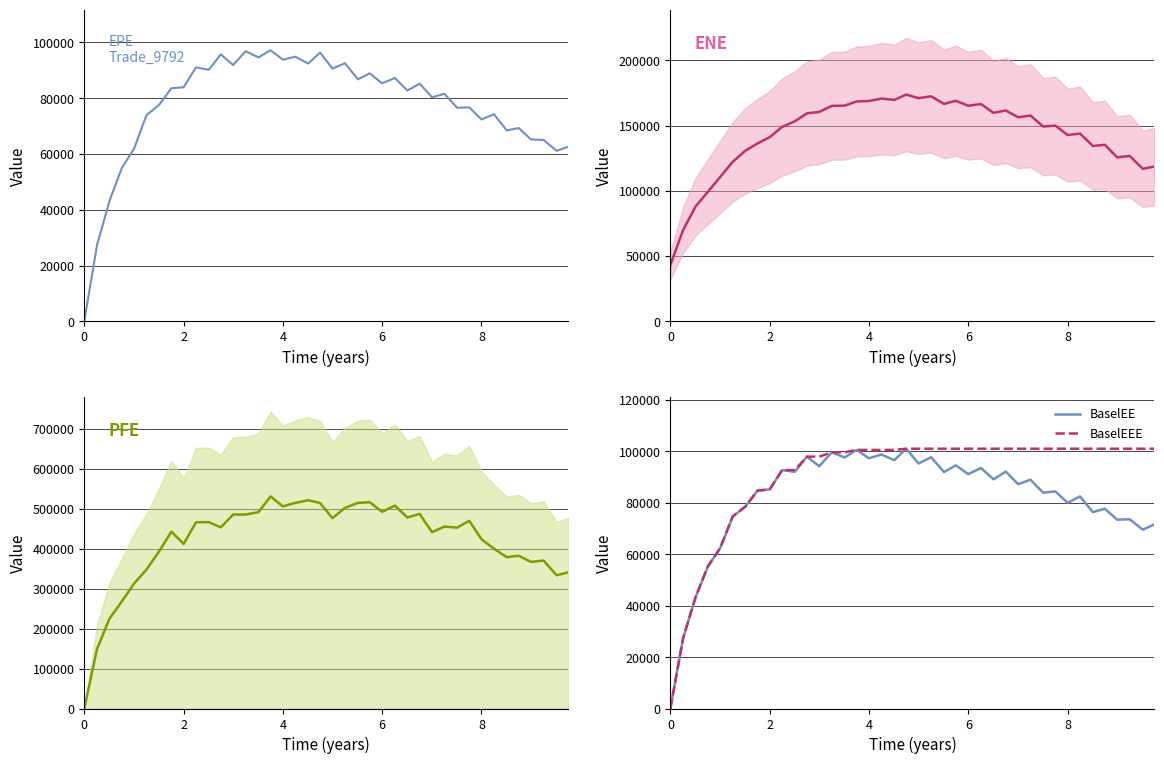

What is the greatest value displayed?

530341.0